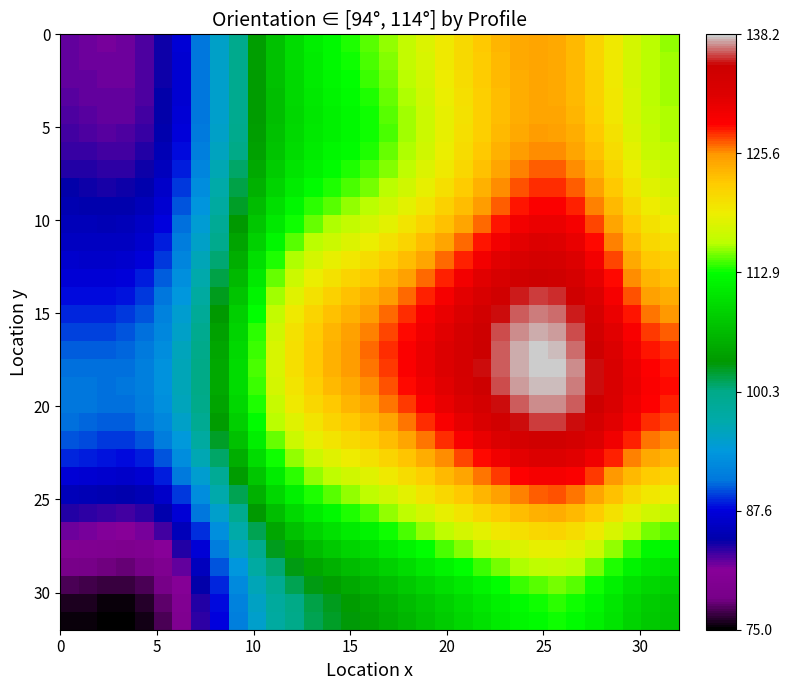

Reading left to right, transcribe all the data shown in this chart.

row_0: 82.2	82.0	81.9	82.0	82.7	84.3	87.1	90.9	95.3	99.8	103.9	107.3	109.7	111.4	112.5	113.4	114.3	115.4	116.7	118.1	119.6	121.1	122.5	123.7	124.5	124.8	124.5	123.4	121.6	119.5	117.5	116.0	115.5
row_1: 82.2	82.1	81.9	82.0	82.7	84.3	87.1	90.9	95.2	99.7	103.9	107.3	109.7	111.3	112.4	113.2	114.1	115.2	116.5	118.0	119.5	121.0	122.4	123.6	124.4	124.8	124.5	123.4	121.6	119.5	117.5	116.1	115.5
row_2: 82.3	82.2	82.0	82.1	82.8	84.3	87.1	90.8	95.2	99.6	103.8	107.1	109.5	111.1	112.1	112.9	113.8	114.9	116.2	117.7	119.2	120.8	122.2	123.4	124.3	124.7	124.5	123.4	121.7	119.6	117.6	116.1	115.6
row_3: 82.5	82.3	82.1	82.2	82.8	84.4	87.1	90.8	95.1	99.6	103.7	107.0	109.3	110.9	111.9	112.6	113.5	114.5	115.8	117.4	119.0	120.5	122.1	123.3	124.3	124.7	124.5	123.5	121.8	119.7	117.7	116.2	115.7
row_4: 82.6	82.5	82.3	82.4	83.0	84.5	87.2	90.9	95.2	99.6	103.7	107.0	109.3	110.8	111.7	112.4	113.2	114.3	115.6	117.1	118.8	120.4	122.0	123.3	124.3	124.8	124.7	123.8	122.0	119.9	117.9	116.4	115.8
row_5: 82.9	82.8	82.6	82.6	83.2	84.7	87.4	91.1	95.4	99.8	103.9	107.2	109.4	110.8	111.8	112.5	113.2	114.3	115.6	117.1	118.8	120.5	122.1	123.5	124.6	125.2	125.1	124.2	122.4	120.3	118.2	116.6	115.9
row_6: 83.3	83.2	83.0	83.0	83.6	85.1	87.8	91.5	95.9	100.3	104.4	107.6	109.8	111.2	112.1	112.7	113.5	114.5	115.9	117.4	119.1	120.8	122.5	124.0	125.2	125.8	125.8	124.8	123.0	120.8	118.6	116.9	116.3
row_7: 83.8	83.7	83.5	83.5	84.2	85.7	88.4	92.2	96.5	101.0	105.0	108.2	110.4	111.7	112.6	113.3	114.1	115.2	116.5	118.0	119.6	121.4	123.1	124.7	125.9	126.7	126.7	125.7	123.9	121.6	119.3	117.5	116.8
row_8: 84.4	84.3	84.1	84.1	84.8	86.4	89.1	92.9	97.3	101.8	105.8	109.0	111.2	112.5	113.5	114.2	115.0	116.1	117.4	118.9	120.5	122.2	124.0	125.6	127.0	127.8	127.8	126.8	124.9	122.5	120.1	118.3	117.5
row_9: 85.0	84.9	84.7	84.8	85.4	87.1	89.9	93.7	98.1	102.6	106.7	109.9	112.1	113.5	114.5	115.3	116.2	117.3	118.6	120.1	121.7	123.4	125.2	126.8	128.2	129.0	129.0	128.0	126.1	123.6	121.1	119.2	118.4
row_10: 85.5	85.4	85.3	85.4	86.1	87.8	90.6	94.5	99.0	103.5	107.7	110.9	113.2	114.7	115.8	116.6	117.6	118.7	120.0	121.5	123.1	124.8	126.6	128.2	129.6	130.4	130.4	129.4	127.3	124.7	122.2	120.3	119.4
row_11: 86.1	86.0	85.9	86.0	86.8	88.5	91.4	95.4	99.9	104.5	108.7	112.1	114.5	116.1	117.2	118.2	119.1	120.3	121.7	123.2	124.7	126.4	128.1	129.8	131.1	131.9	131.8	130.7	128.6	126.0	123.4	121.4	120.6
row_12: 86.6	86.6	86.5	86.7	87.5	89.3	92.2	96.2	100.8	105.5	109.8	113.3	115.8	117.5	118.8	119.8	120.8	122.0	123.4	124.9	126.4	128.1	129.8	131.3	132.6	133.3	133.2	132.0	129.8	127.2	124.6	122.6	121.8
row_13: 87.3	87.2	87.2	87.5	88.3	90.1	93.1	97.1	101.8	106.5	111.0	114.6	117.2	119.0	120.4	121.4	122.5	123.7	125.1	126.5	128.1	129.7	131.3	132.8	134.0	134.6	134.4	133.2	131.0	128.4	125.8	123.8	123.0
row_14: 88.0	88.0	88.0	88.3	89.2	91.0	94.0	98.0	102.7	107.5	112.0	115.7	118.5	120.4	121.8	122.9	124.0	125.2	126.5	128.0	129.5	131.1	132.7	134.2	135.3	135.8	135.6	134.3	132.1	129.5	127.0	125.1	124.3
row_15: 88.8	88.8	88.8	89.1	90.0	91.8	94.8	98.9	103.5	108.4	112.9	116.7	119.5	121.5	123.0	124.1	125.2	126.4	127.8	129.2	130.7	132.2	133.8	135.2	136.3	136.8	136.6	135.3	133.1	130.6	128.1	126.3	125.6
row_16: 89.5	89.5	89.5	89.8	90.7	92.5	95.5	99.5	104.2	109.1	113.6	117.4	120.2	122.3	123.8	125.0	126.1	127.3	128.6	130.0	131.5	133.0	134.6	136.0	137.1	137.6	137.4	136.1	134.0	131.5	129.1	127.4	126.7
row_17: 90.2	90.2	90.1	90.4	91.2	93.0	96.0	100.0	104.7	109.5	114.0	117.7	120.5	122.6	124.1	125.3	126.4	127.6	129.0	130.4	131.9	133.5	135.0	136.4	137.5	138.1	137.9	136.7	134.7	132.2	129.9	128.3	127.6
row_18: 90.7	90.6	90.6	90.8	91.6	93.3	96.3	100.3	104.9	109.7	114.1	117.8	120.5	122.5	124.0	125.2	126.3	127.6	128.9	130.4	131.9	133.5	135.0	136.5	137.6	138.2	138.1	137.0	135.0	132.7	130.5	128.8	128.2
row_19: 91.0	90.9	90.7	90.9	91.6	93.3	96.3	100.3	104.9	109.6	113.9	117.5	120.1	122.0	123.5	124.6	125.8	127.0	128.4	129.9	131.5	133.1	134.6	136.1	137.3	137.9	137.9	136.9	135.0	132.8	130.6	129.0	128.4
row_20: 91.0	90.8	90.6	90.7	91.4	93.1	96.0	100.0	104.5	109.2	113.4	116.9	119.5	121.3	122.6	123.7	124.8	126.1	127.5	129.1	130.6	132.2	133.8	135.3	136.5	137.2	137.2	136.3	134.5	132.4	130.3	128.7	128.1
row_21: 90.6	90.4	90.2	90.2	90.8	92.4	95.3	99.3	103.8	108.4	112.6	116.0	118.5	120.2	121.4	122.5	123.6	124.9	126.3	127.8	129.3	130.9	132.4	133.9	135.1	135.9	136.0	135.2	133.5	131.4	129.3	127.8	127.2
row_22: 89.8	89.6	89.3	89.2	89.8	91.4	94.2	98.1	102.6	107.2	111.4	114.7	117.1	118.8	120.0	121.0	122.0	123.3	124.7	126.1	127.7	129.2	130.7	132.1	133.3	134.1	134.2	133.5	131.9	129.9	127.9	126.4	125.8
row_23: 88.6	88.4	88.1	88.0	88.5	90.0	92.8	96.6	101.0	105.6	109.7	113.1	115.5	117.1	118.3	119.3	120.3	121.5	122.8	124.2	125.7	127.1	128.6	129.9	131.1	131.8	132.0	131.3	129.8	127.9	125.9	124.4	123.9
row_24: 87.2	86.9	86.6	86.5	86.9	88.4	91.0	94.8	99.2	103.7	107.8	111.2	113.6	115.3	116.5	117.4	118.4	119.5	120.8	122.1	123.5	124.9	126.2	127.5	128.6	129.4	129.5	128.9	127.4	125.6	123.6	122.2	121.6
row_25: 85.5	85.3	84.9	84.8	85.2	86.6	89.2	92.9	97.1	101.6	105.7	109.1	111.6	113.3	114.5	115.4	116.4	117.5	118.7	120.0	121.2	122.5	123.8	125.0	126.0	126.7	126.9	126.3	124.9	123.0	121.2	119.7	119.2
row_26: 83.8	83.6	83.2	83.1	83.5	84.8	87.3	90.9	95.1	99.5	103.6	107.0	109.4	111.1	112.3	113.3	114.2	115.3	116.5	117.7	118.9	120.0	121.2	122.4	123.3	124.0	124.2	123.6	122.2	120.4	118.6	117.2	116.7
row_27: 82.1	81.9	81.5	81.3	81.7	83.0	85.5	89.0	93.1	97.4	101.5	104.8	107.2	108.9	110.1	111.1	112.0	113.1	114.2	115.4	116.5	117.6	118.7	119.7	120.7	121.3	121.5	120.9	119.6	117.9	116.1	114.8	114.3
row_28: 80.3	80.1	79.7	79.6	80.0	81.3	83.8	87.3	91.3	95.6	99.5	102.7	105.0	106.7	107.9	108.8	109.8	110.8	111.9	113.0	114.1	115.1	116.2	117.2	118.1	118.7	118.9	118.4	117.1	115.5	113.8	112.5	112.1
row_29: 78.6	78.4	78.0	77.9	78.4	79.7	82.2	85.8	89.8	93.9	97.8	100.8	103.1	104.6	105.8	106.7	107.7	108.7	109.8	110.8	111.9	112.9	113.9	114.9	115.8	116.4	116.6	116.1	115.0	113.4	111.8	110.6	110.2
row_30: 77.1	76.9	76.5	76.5	77.0	78.4	81.0	84.6	88.6	92.7	96.4	99.4	101.5	103.0	104.1	105.0	105.9	106.9	108.0	109.0	110.0	111.0	111.9	112.9	113.8	114.5	114.8	114.4	113.3	111.8	110.3	109.1	108.7
row_31: 75.9	75.7	75.4	75.4	76.0	77.5	80.2	83.8	87.8	91.9	95.5	98.4	100.4	101.8	102.9	103.8	104.7	105.7	106.7	107.7	108.7	109.7	110.6	111.6	112.5	113.2	113.5	113.2	112.1	110.7	109.3	108.2	107.8
row_32: 75.4	75.3	75.0	75.0	75.6	77.2	79.9	83.5	87.6	91.6	95.2	98.1	100.0	101.4	102.5	103.3	104.2	105.2	106.3	107.3	108.2	109.2	110.1	111.1	112.1	112.8	113.1	112.8	111.8	110.4	109.0	107.9	107.5